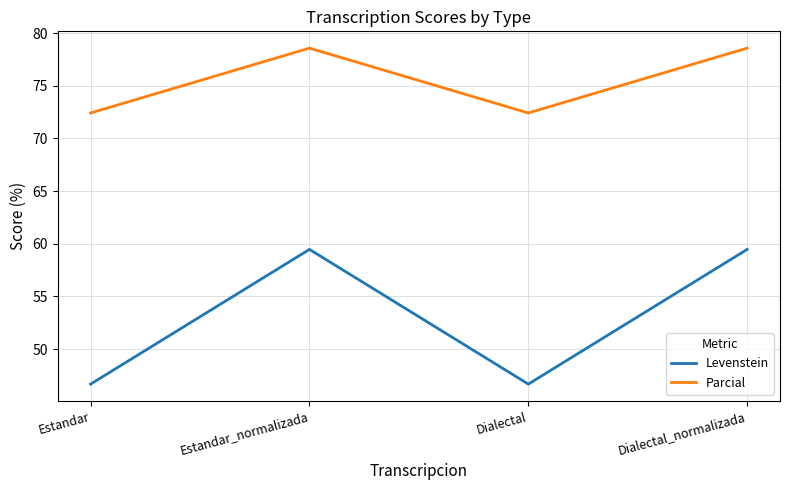

Which series has the largest total across all categories?

Parcial